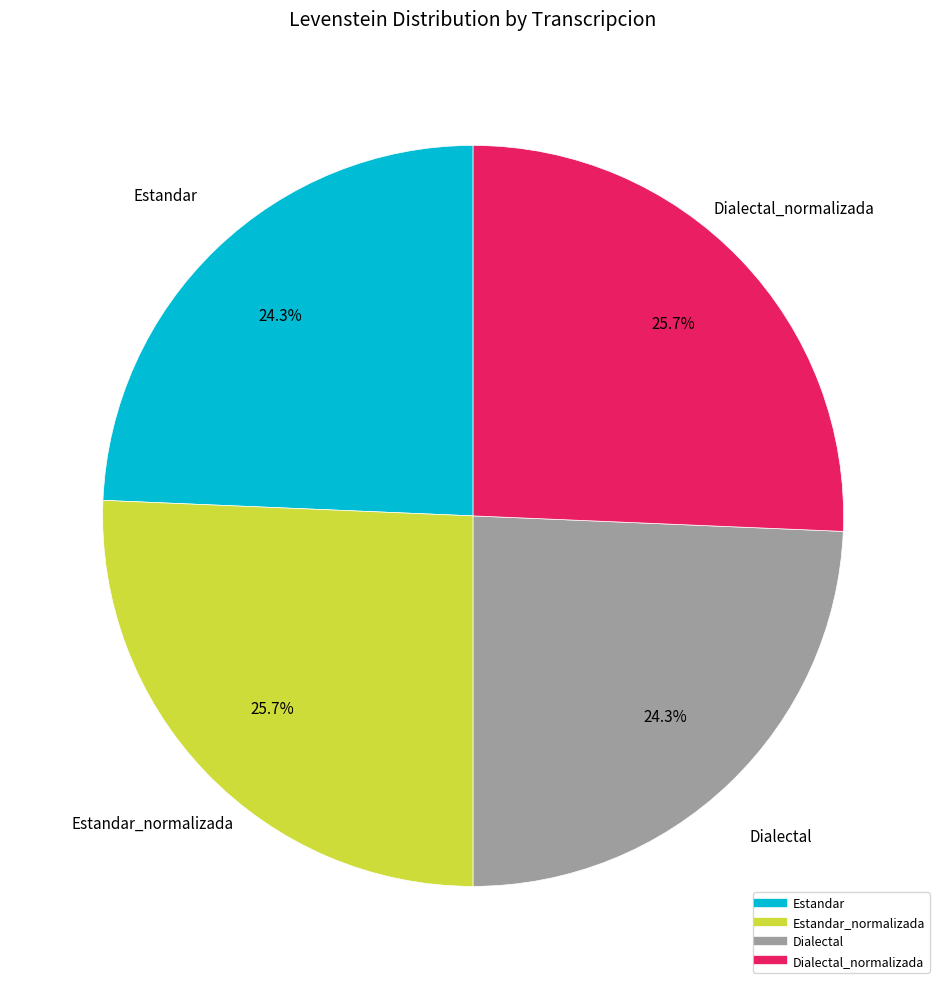

Is there a majority slice in this chart?

No